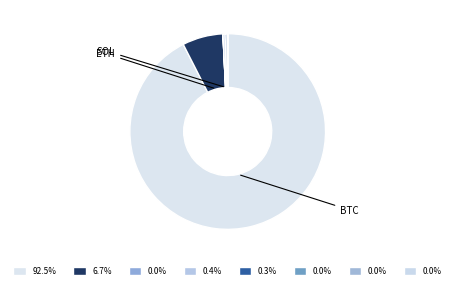

Is there any slice that represents more than half of the pie?

Yes